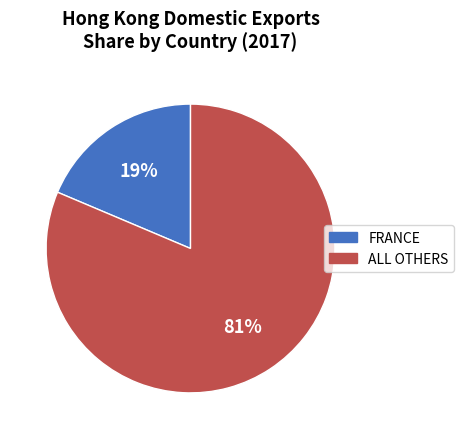

To the nearest percent, what is the average slice percentage?

50%